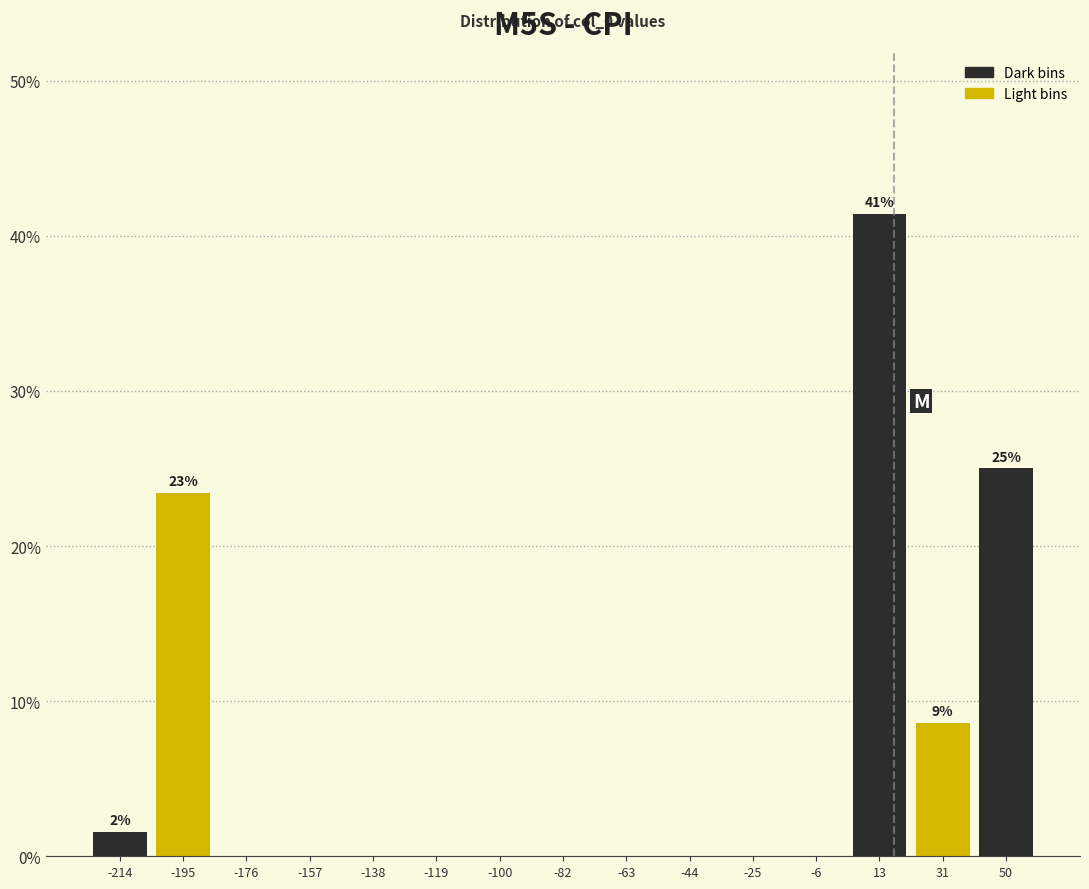

Which range on the x-axis has the tallest bar?

4 to 22